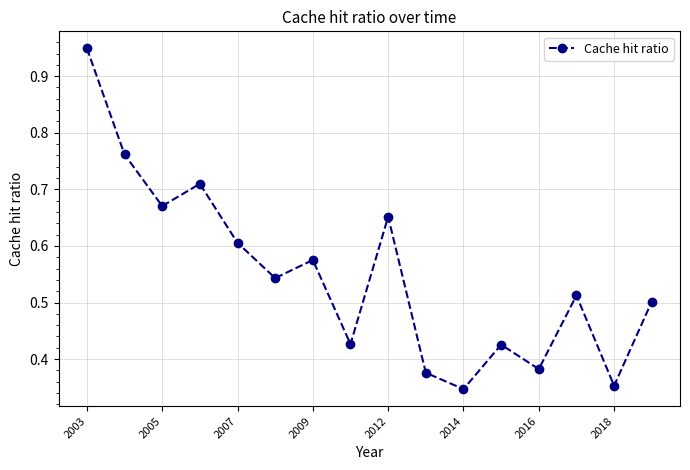

How many points are lower than both their immediate neighbors (excluding endpoints)?

6